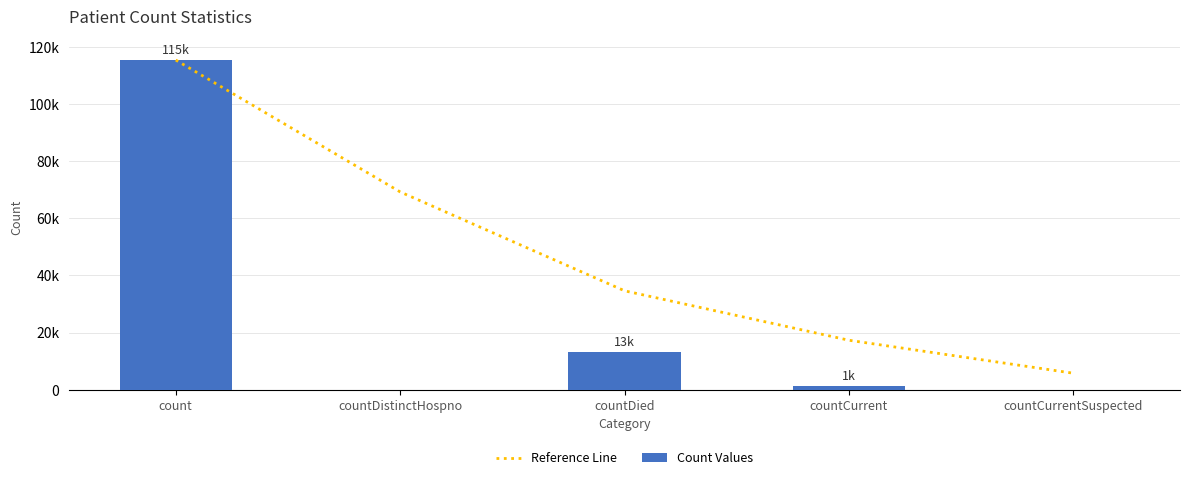

What is the lowest value of the Reference Line series?

5769.0